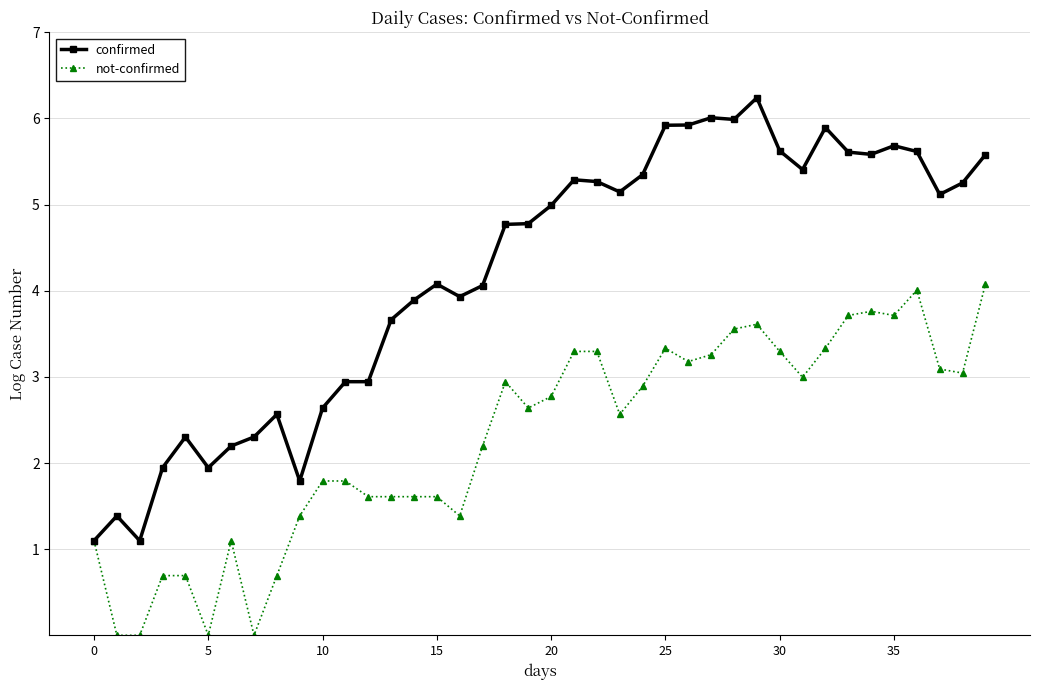

Rank the series by their maximum value, from highest to lowest.

confirmed, not-confirmed